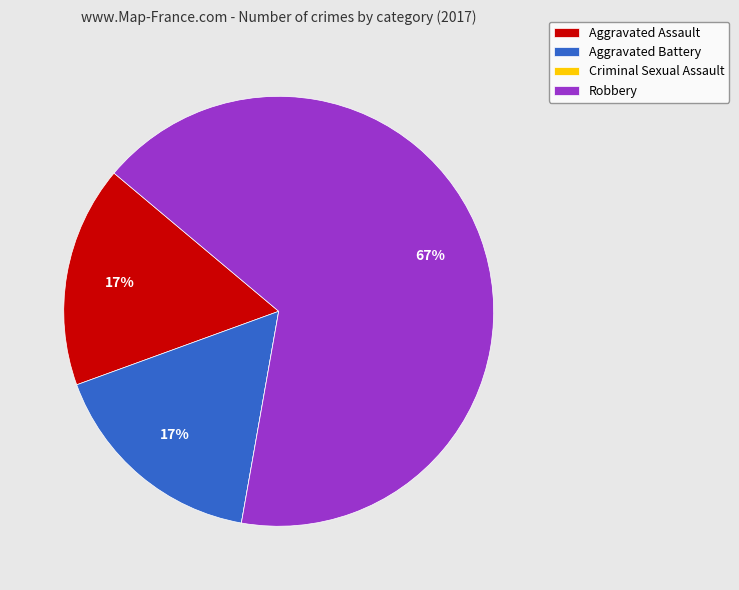

Does any single category account for the majority?

Yes